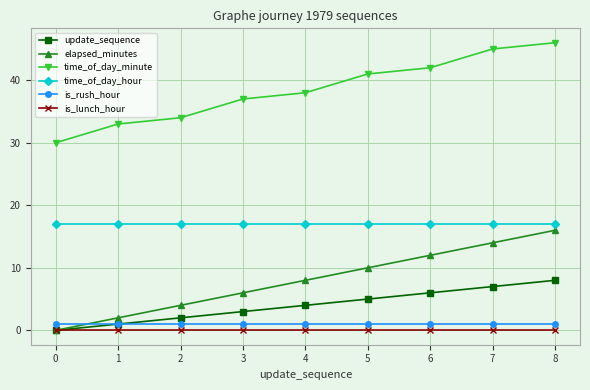

At how many categories does at least one series exceed 31?

8